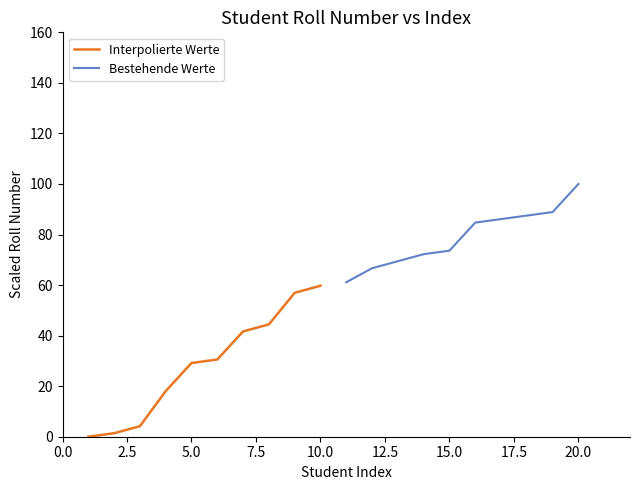

At how many categories does at least one series exceed 81?

5